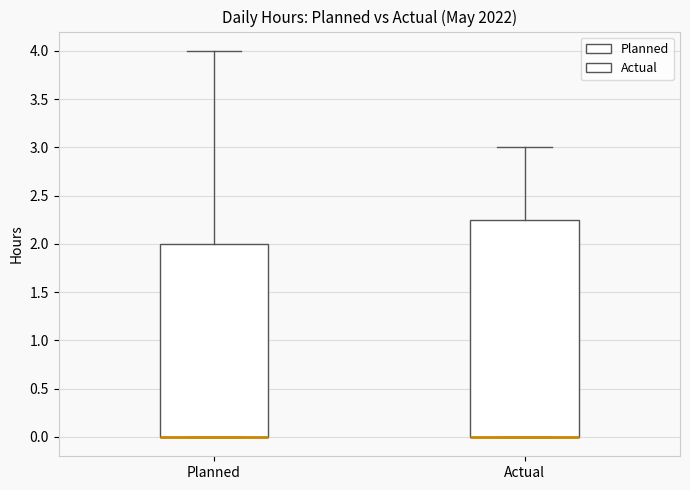

Where is the lower edge of the box for Planned on the y-axis? The values are not printed on the chart, so give them approximately, as read against the axis.

0.00